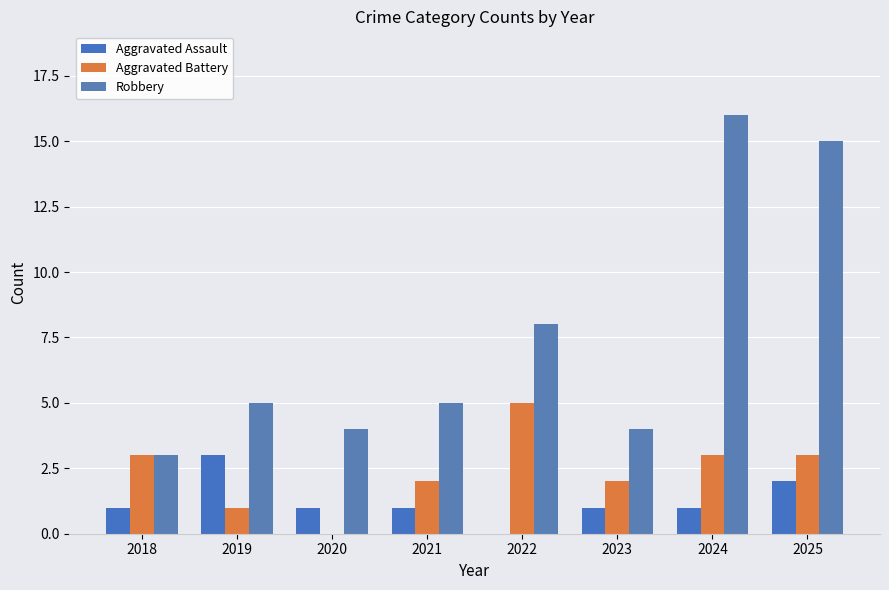

List the labels in order of Robbery value, largest first.

2024, 2025, 2022, 2019, 2021, 2020, 2023, 2018